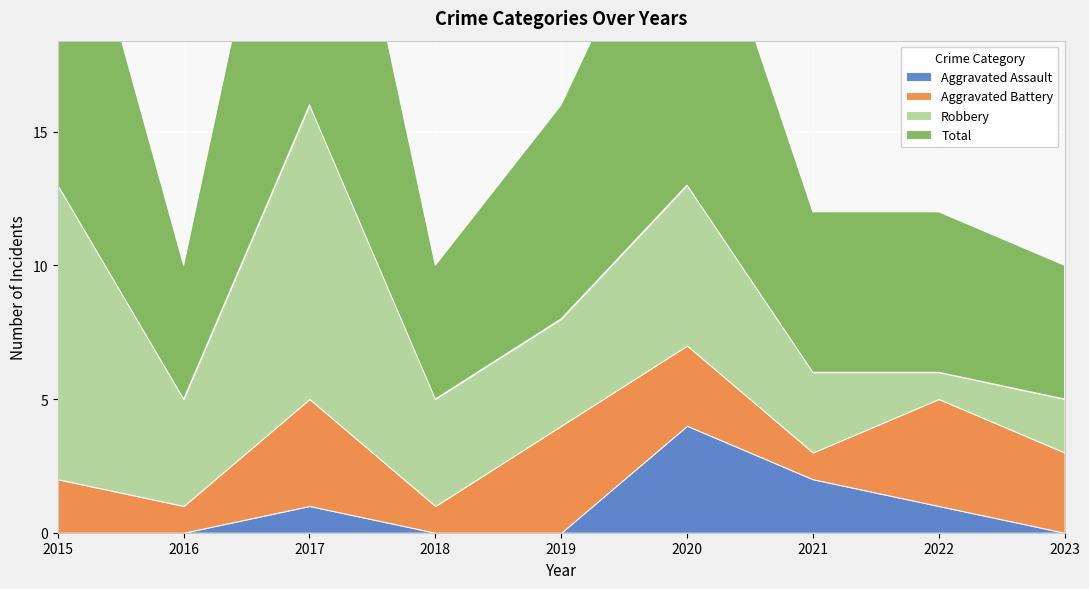

How many Aggravated Assault values are between 0 and 1?

7